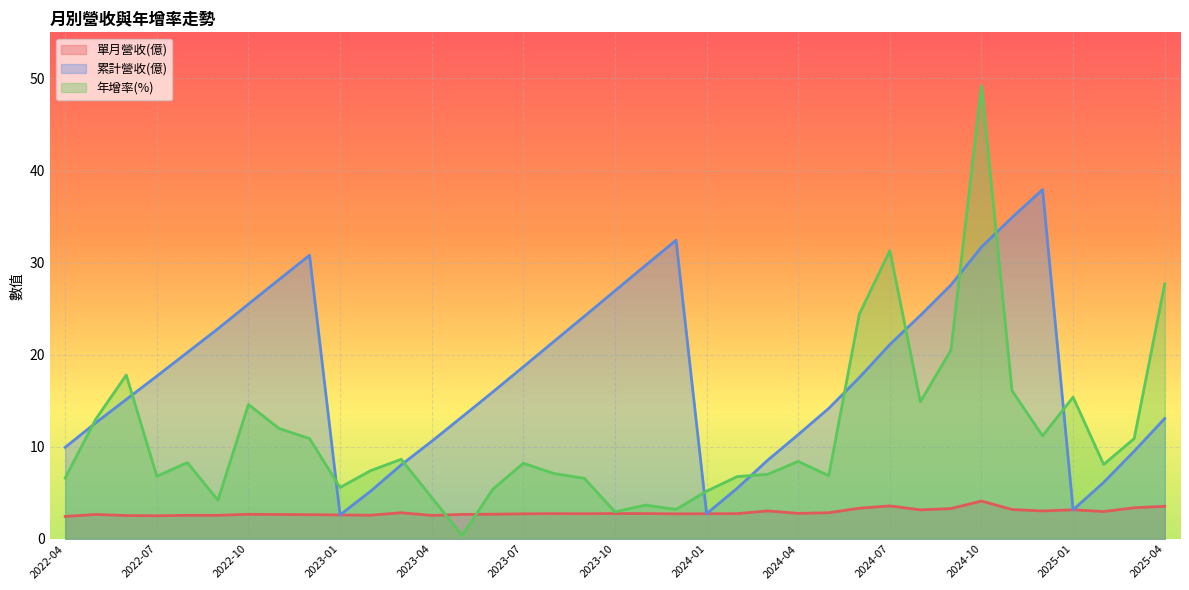

Count the number of categories in the chart.

37